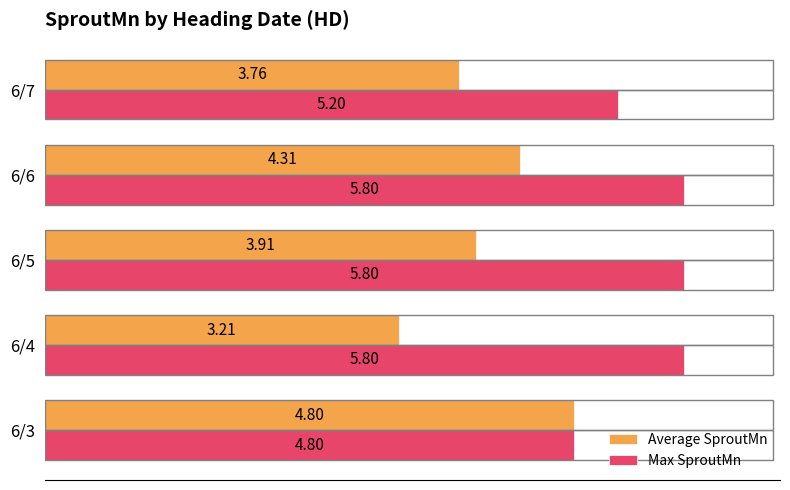

Which series changed the most between 6/5 and 6/6?

Average SproutMn